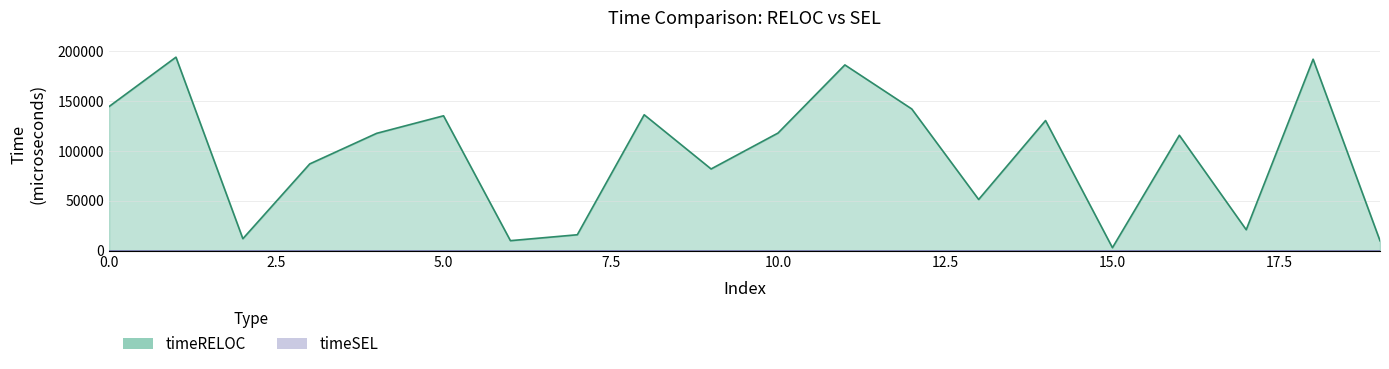

What is the smallest value displayed?

3000